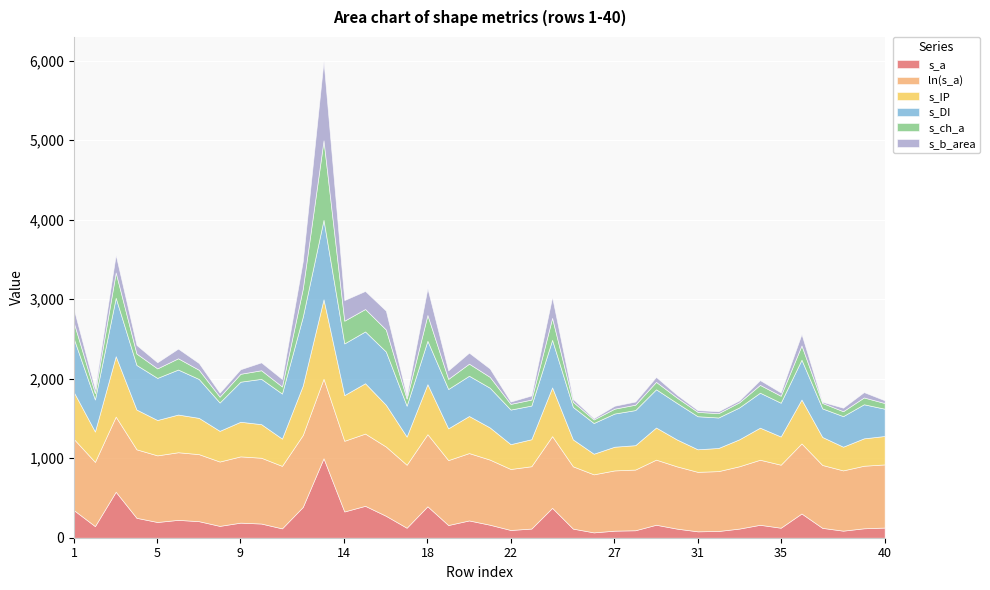

Does the chart display data point markers on the line(s)?

No